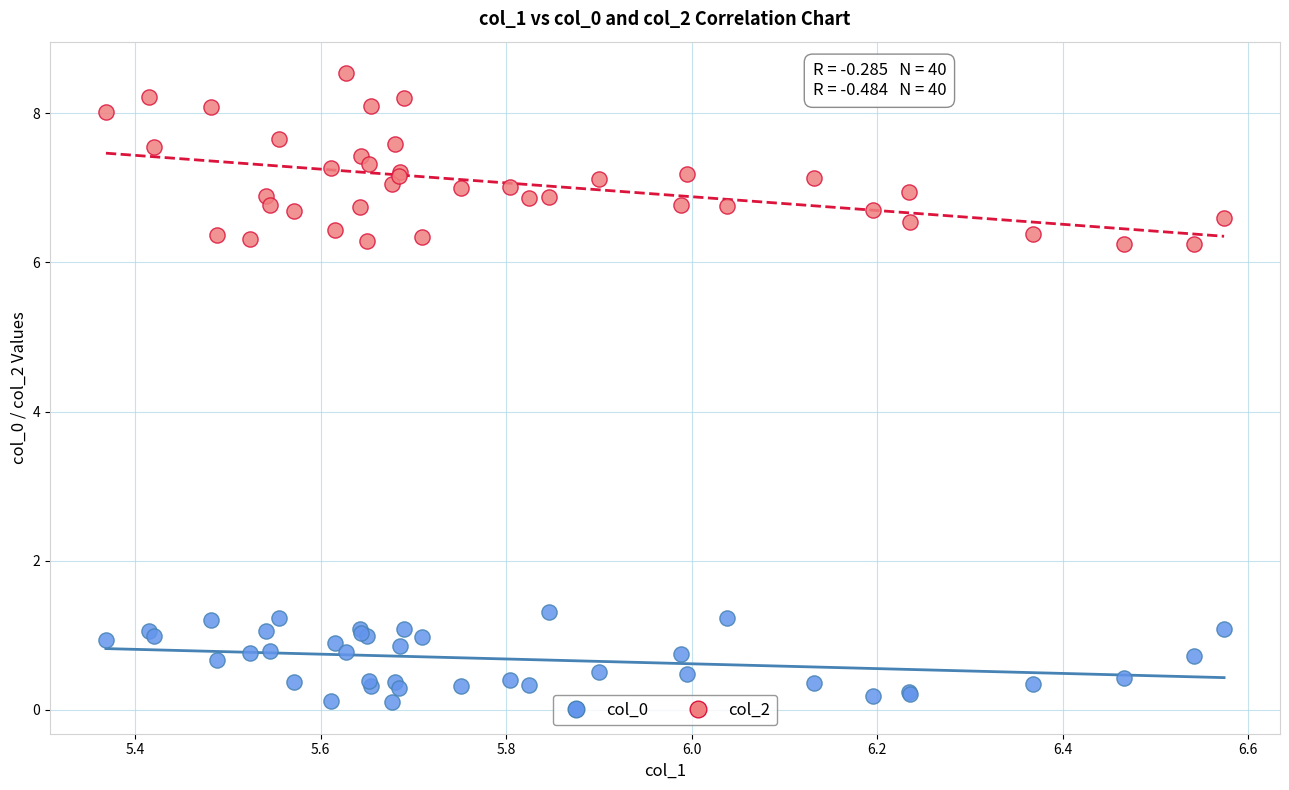

Which series contains the lowest Y value?

col_0